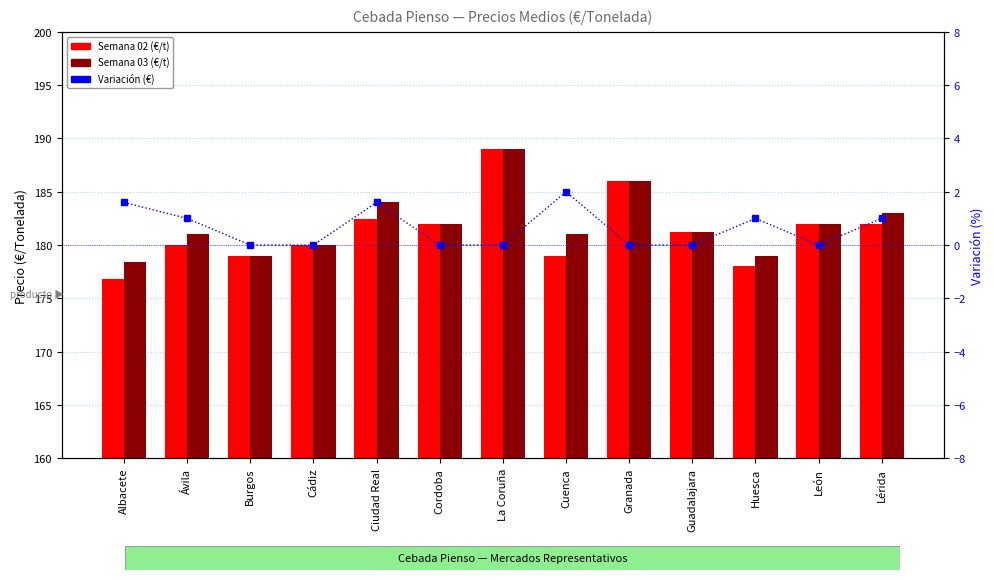

At which label is Semana 02 (€/t) closest to 182?

Cordoba